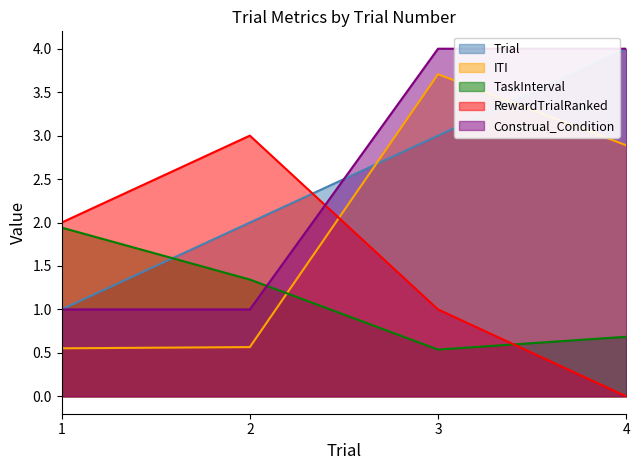

How many values in the TaskInterval series exceed 1?

2